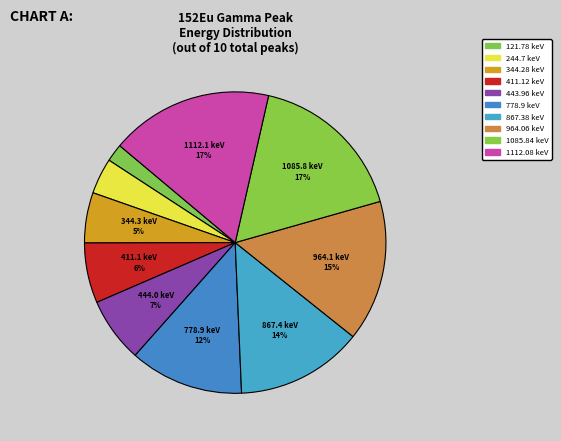

To the nearest percent, what portion does 121.78 keV represent?

2%